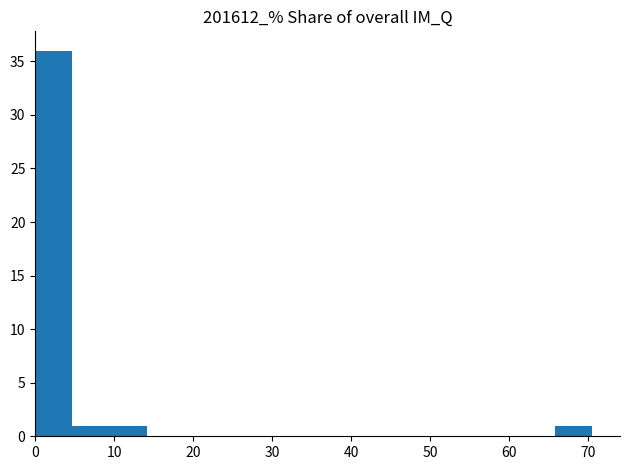

Reading left to right, transcribe this chart: for each bar, give the range it covers on the x-axis and its height. Neither the bar edges nor the heights are printed on the chart, so give them approximately, as read against the axes.

0 to 5: 36
5 to 9: 1
9 to 14: 1
14 to 19: 0
19 to 23: 0
23 to 28: 0
28 to 33: 0
33 to 38: 0
38 to 42: 0
42 to 47: 0
47 to 52: 0
52 to 56: 0
56 to 61: 0
61 to 66: 0
66 to 70: 1